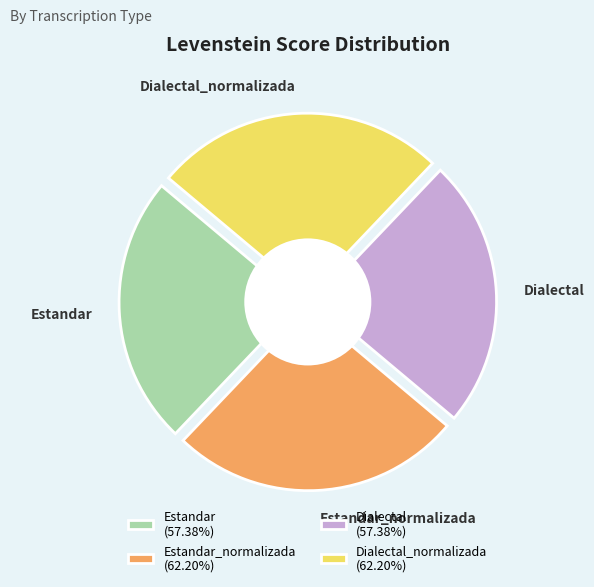

To the nearest percent, what portion does Dialectal_normalizada represent?

26%